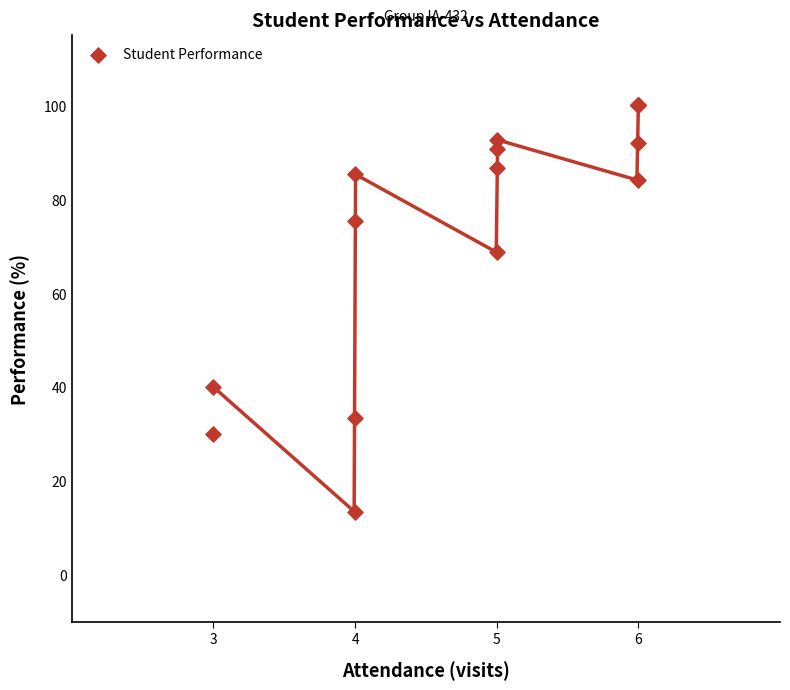

What Y value in the scatter plot is closest to 56?

68.7